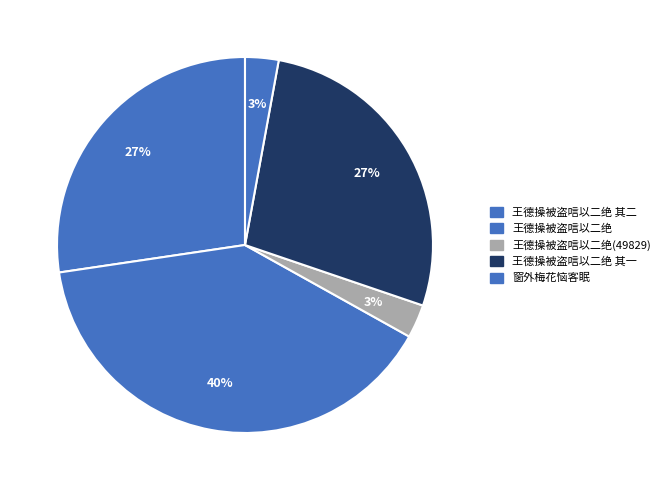

To the nearest percent, what is the difference between the largest and smallest slice percentages?

37%